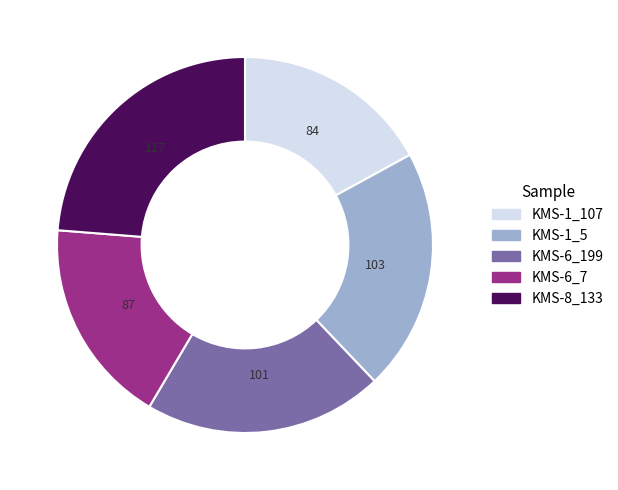

Approximately how many times larger is the value at KMS-1_5 compared to KMS-8_133?

0.9